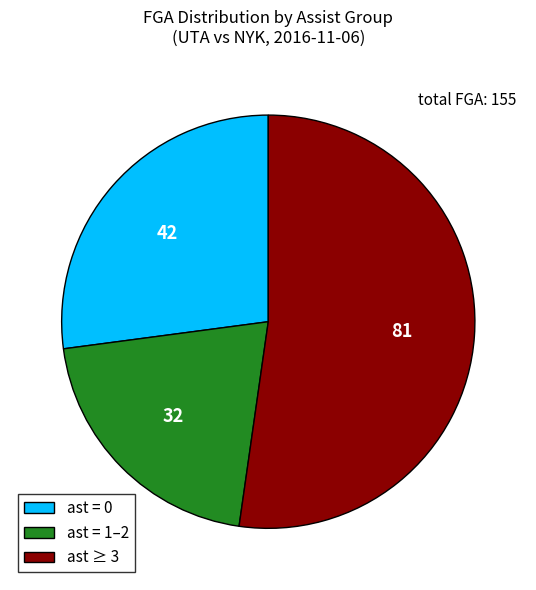

Is the sum of ast ≥ 3 and ast = 0 greater than half?

Yes